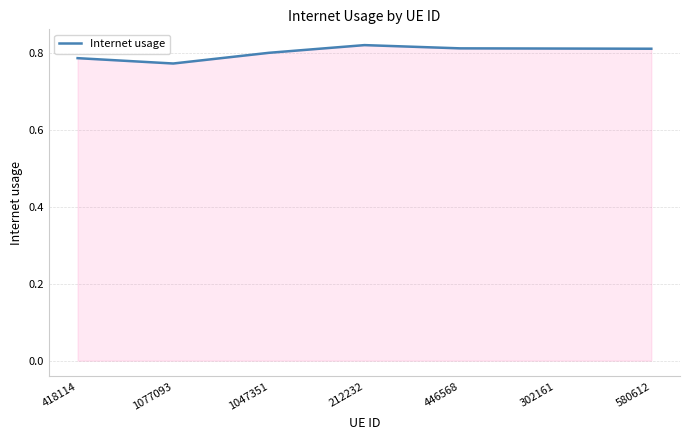

What position from the right is 1077093?

6